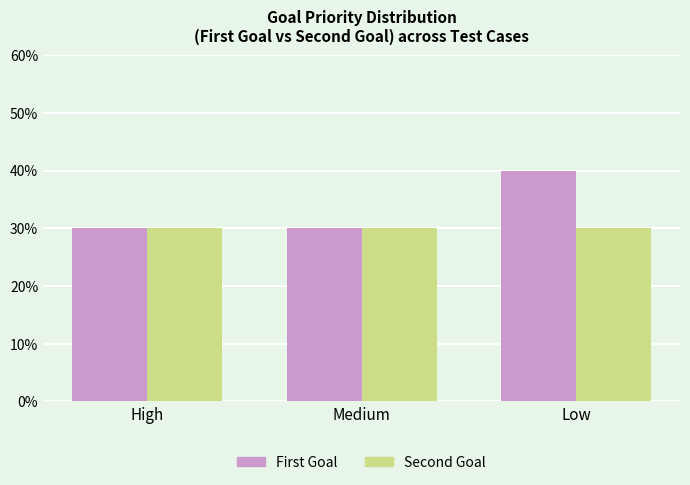

Read the First Goal value at High, to the nearest 10.

30